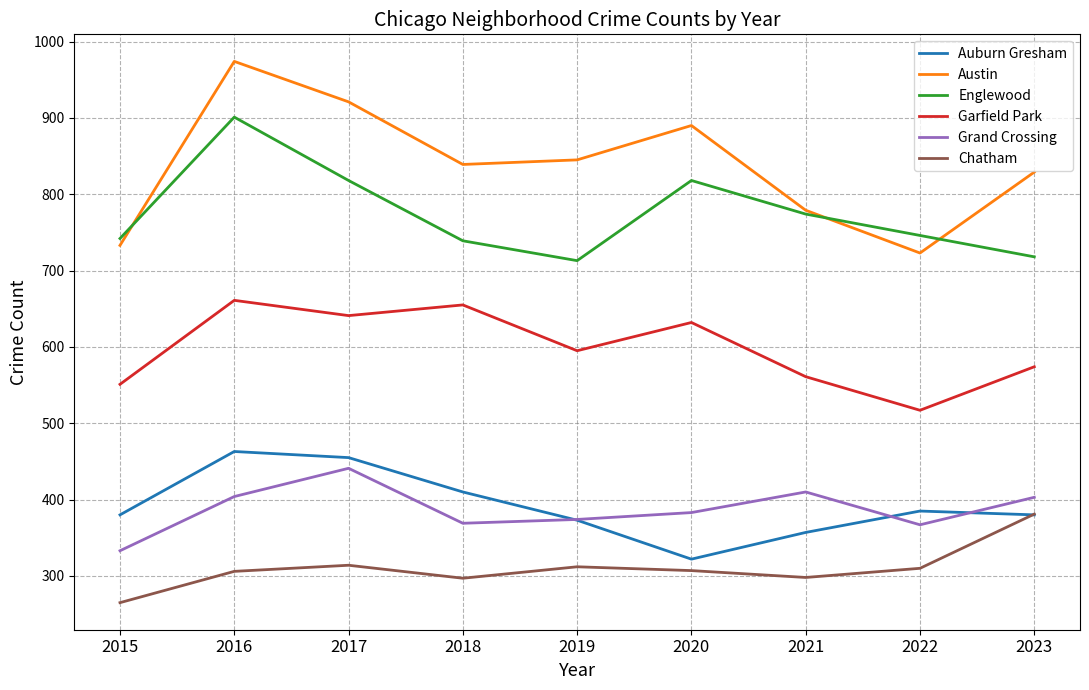

The value of Garfield Park at 2020 is 166. True or false?

False